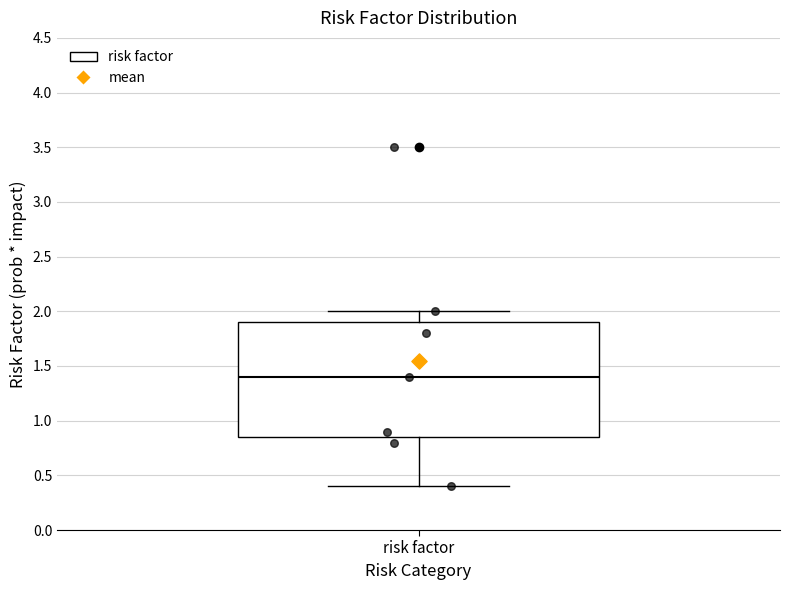

Read this box plot against the y-axis: the position of the median line, the range covered by the box, and the ends of both whiskers. The values are not printed on the chart, so give them approximately, as read against the axis.

median 1.40, box 0.85 to 1.90, whiskers 0.40 to 2.00